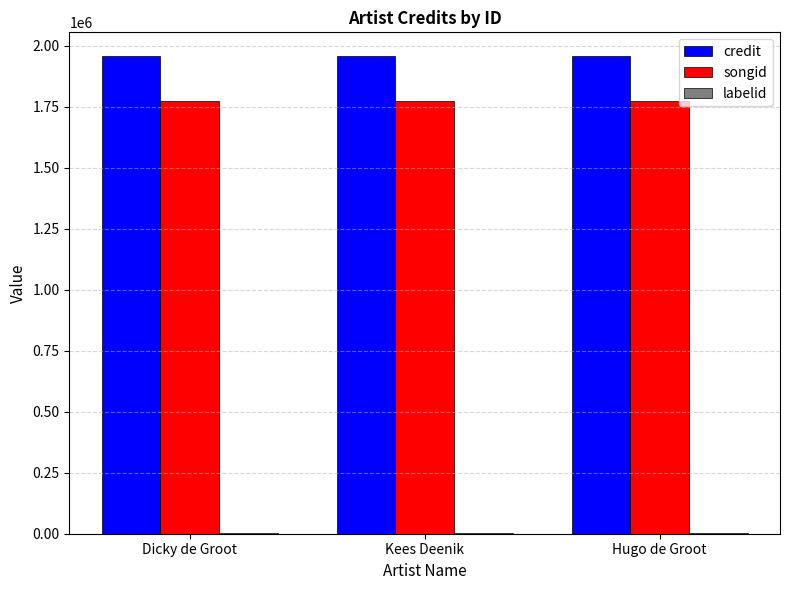

Which series has the largest total across all categories?

credit